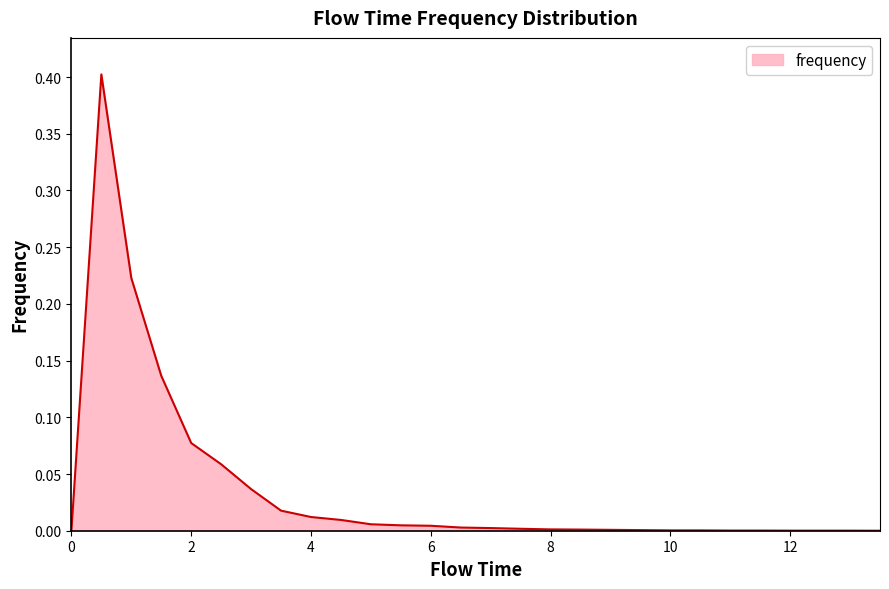

What is the difference between the maximum and minimum values?

0.4